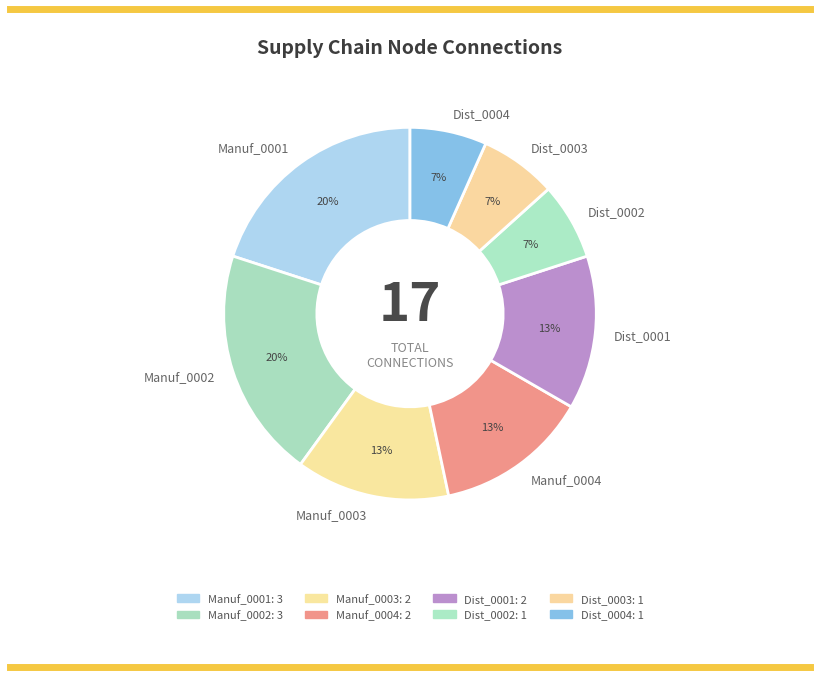

True or false: Manuf_0001 accounts for 20% of the total.

True